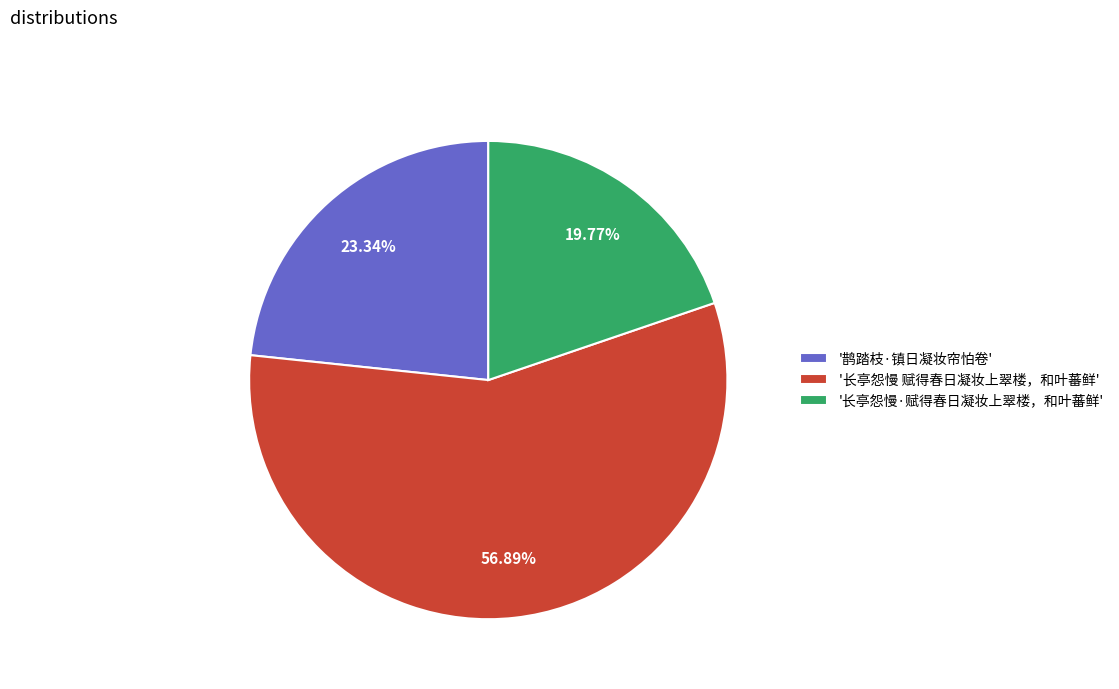

Which slice is the largest?

'长亭怨慢 赋得春日凝妆上翠楼，和叶蕃鲜'